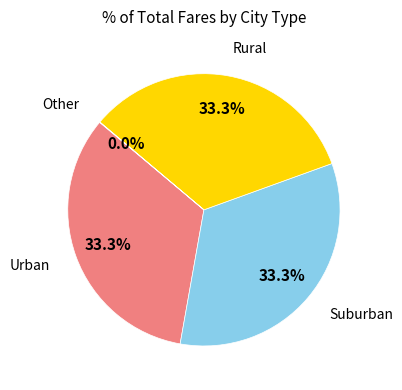

Is there any slice that represents more than half of the pie?

No